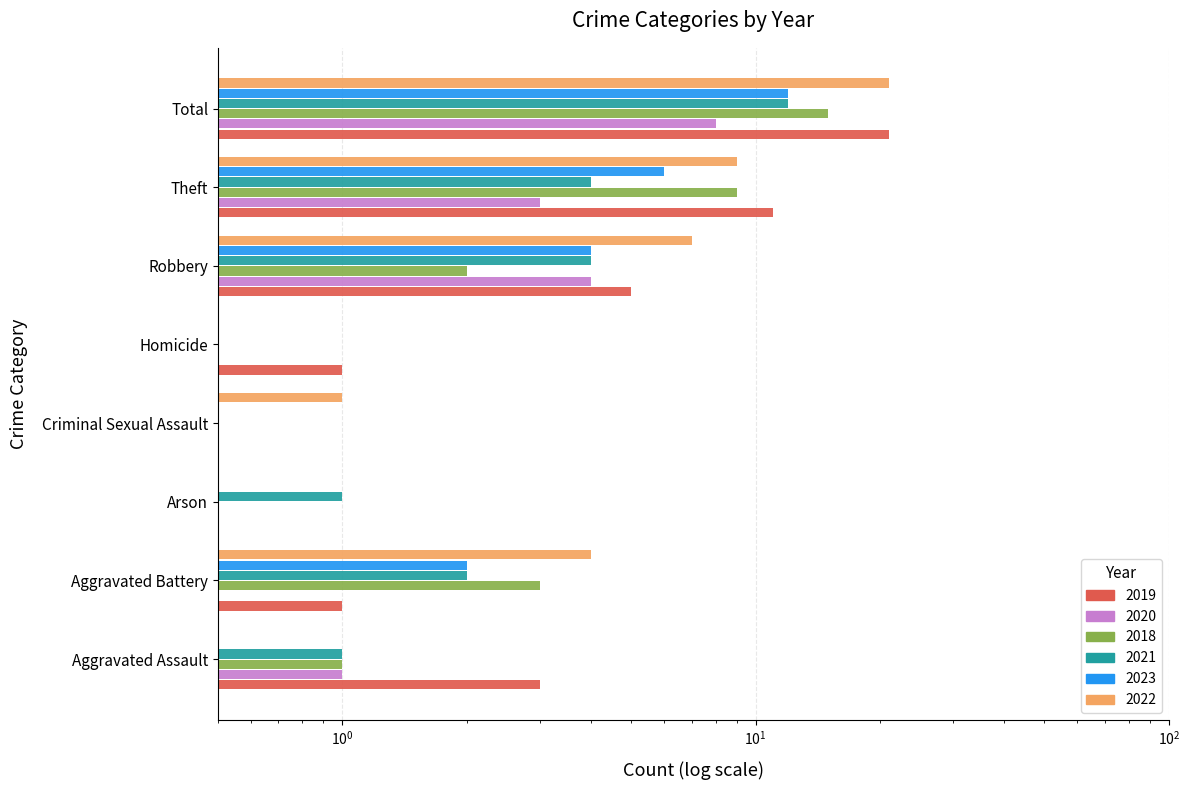

What is the difference between the maximum and minimum values in the 2018 series?

14.5